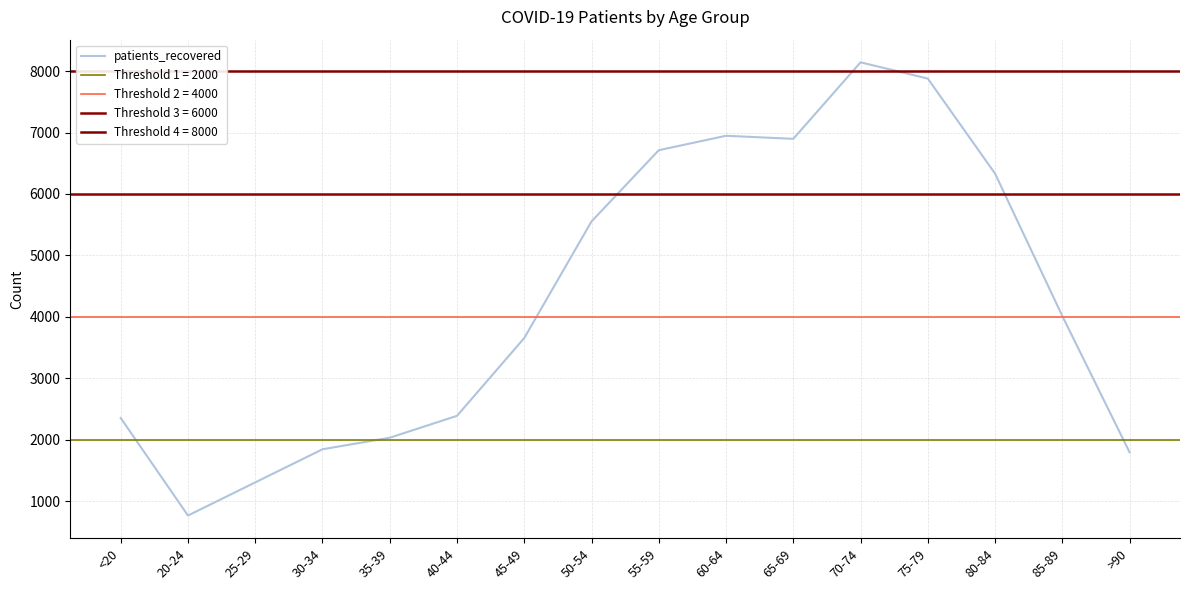

How many lines are shown in the chart?

1